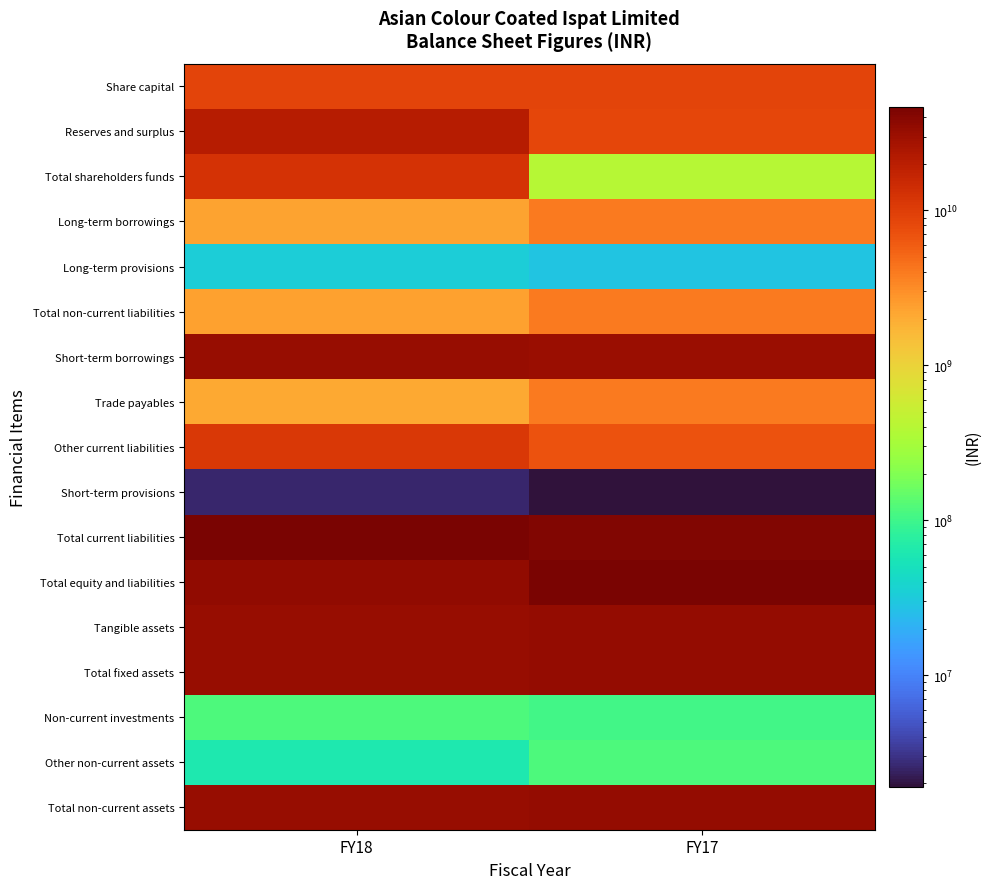

What is the total value across all series at FY18?

270557800000